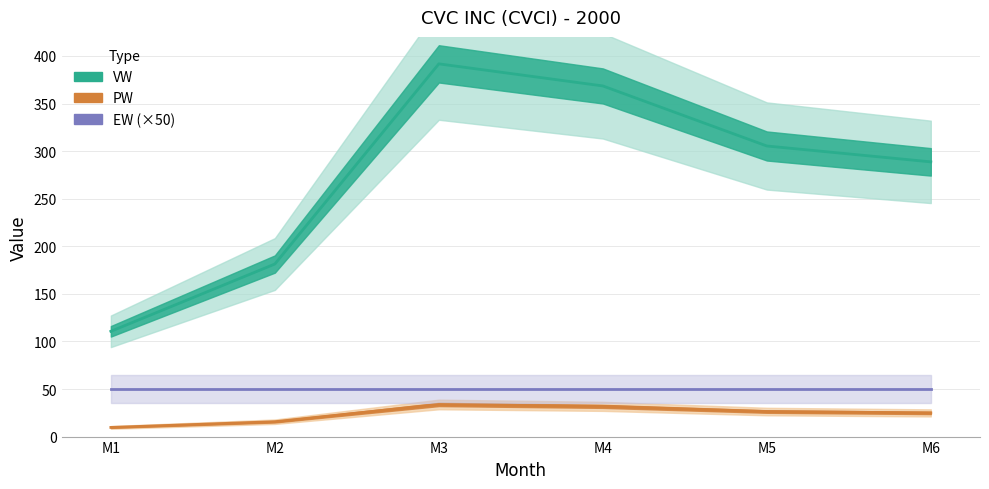

What is the value of the PW point at the 4th from the left?

31.8